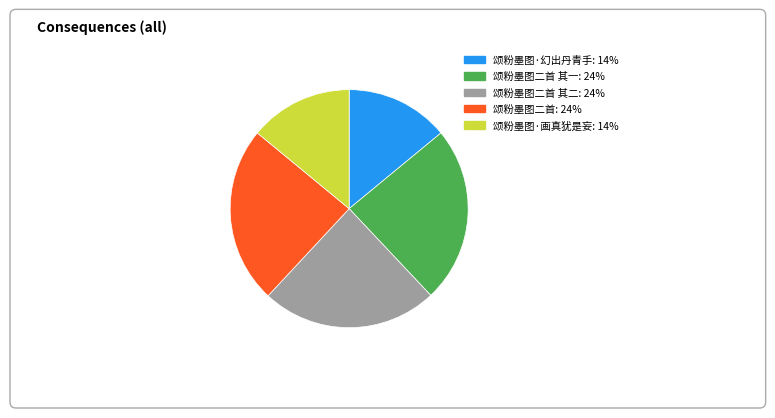

True or false: 颂粉墨图二首 其二 accounts for 24% of the total.

True